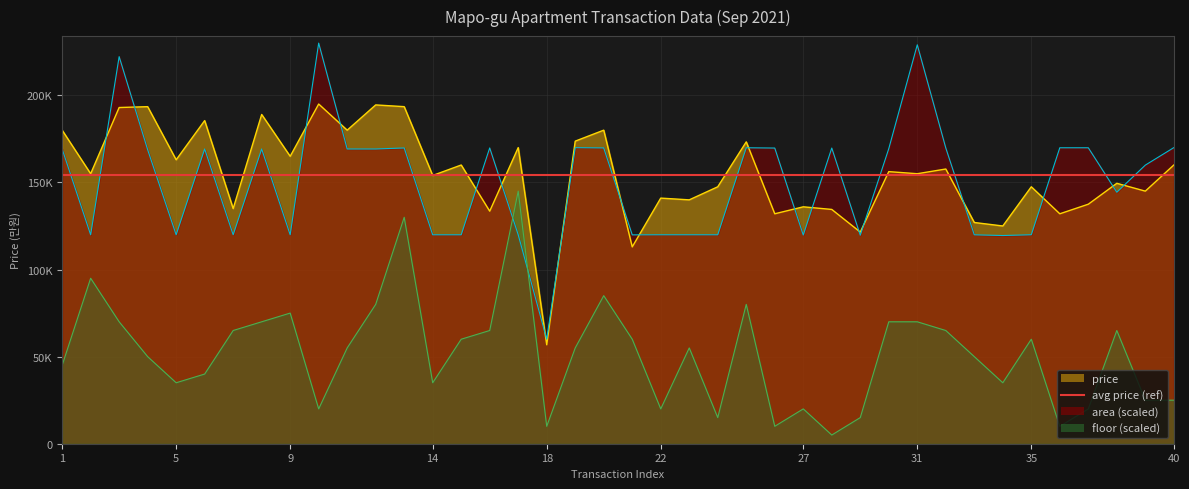

At which label does avg_price reach its peak?

10